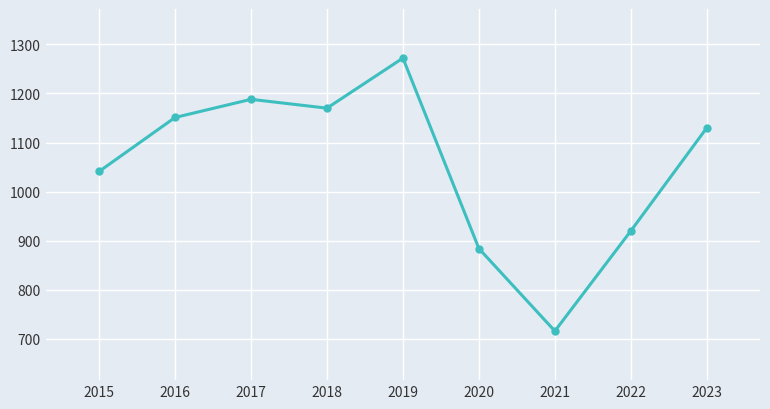

Reading left to right, extract all data points from this chart.

1041	1151	1188	1170	1272	884	716	920	1130